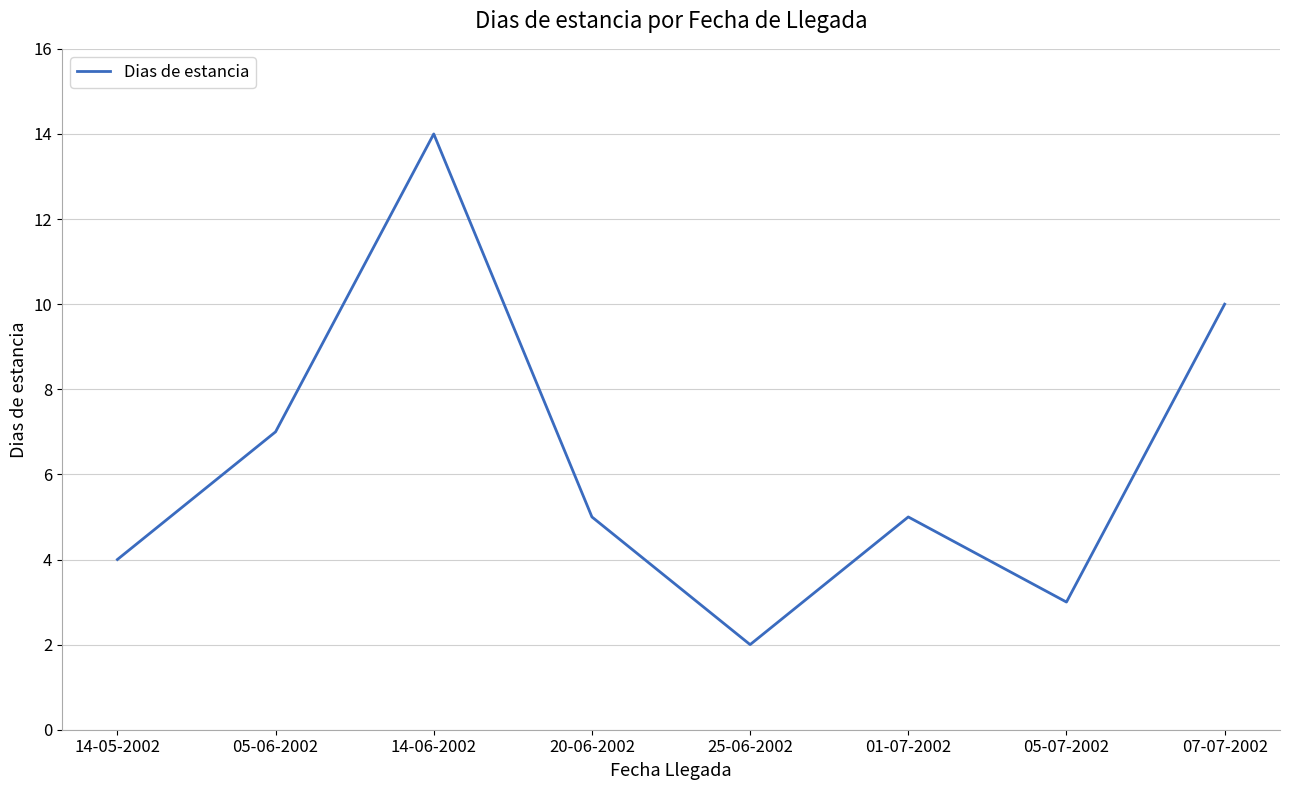

How many lines are shown in the chart?

1